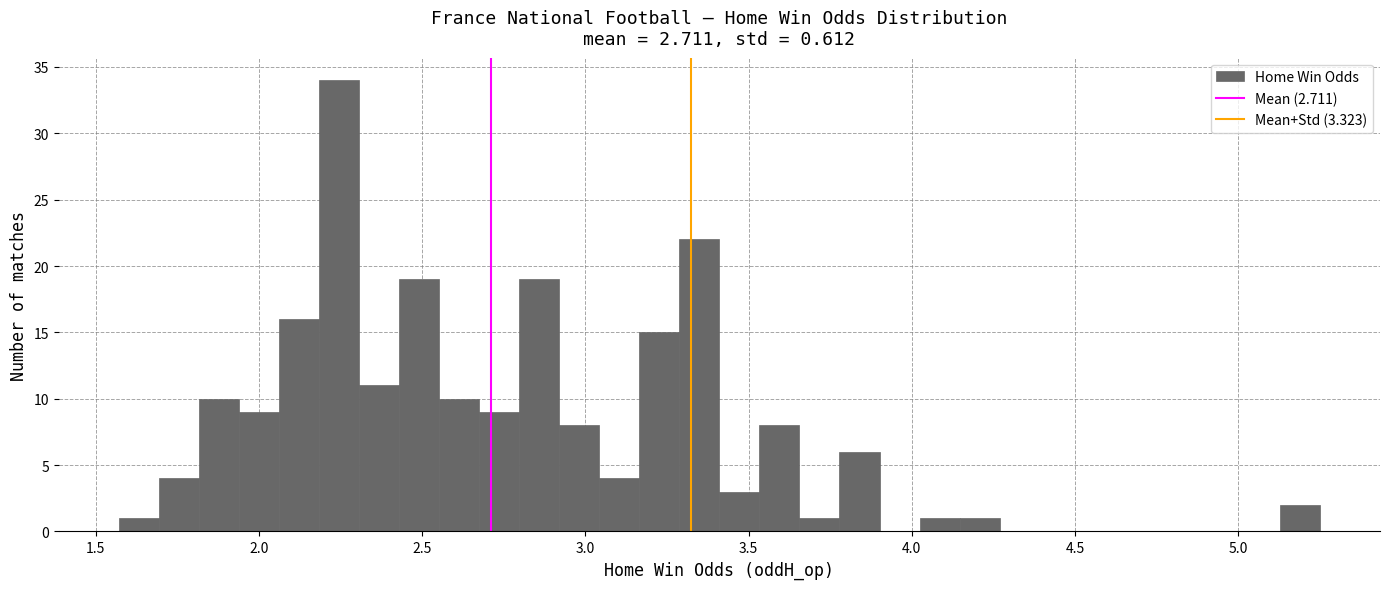

Around what value on the x-axis is the tallest bar? Give the approximate position of its centre, as read against the axis.

2.25